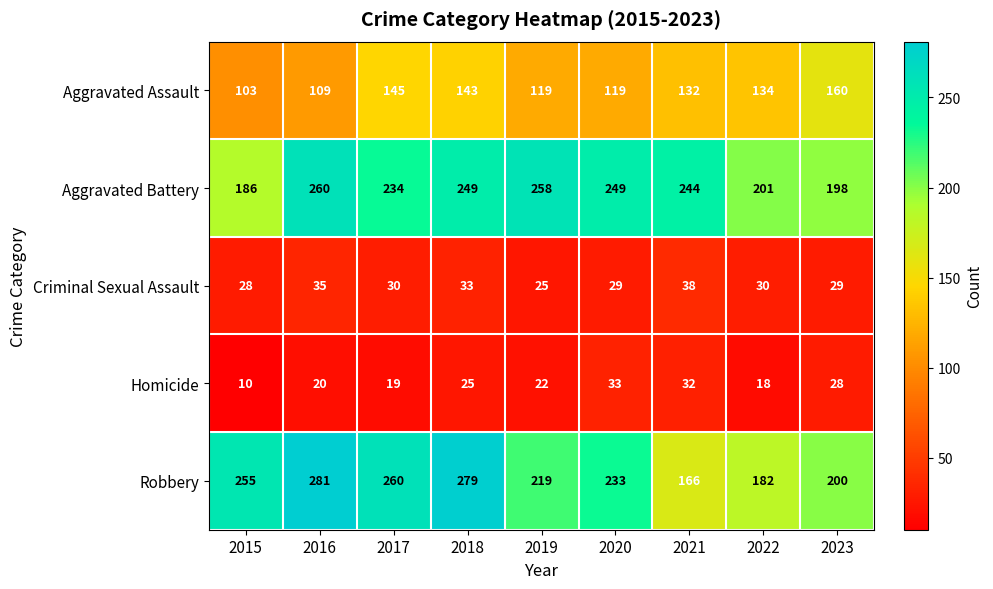

What is the difference between the second highest and minimum values in the Homicide series?

22